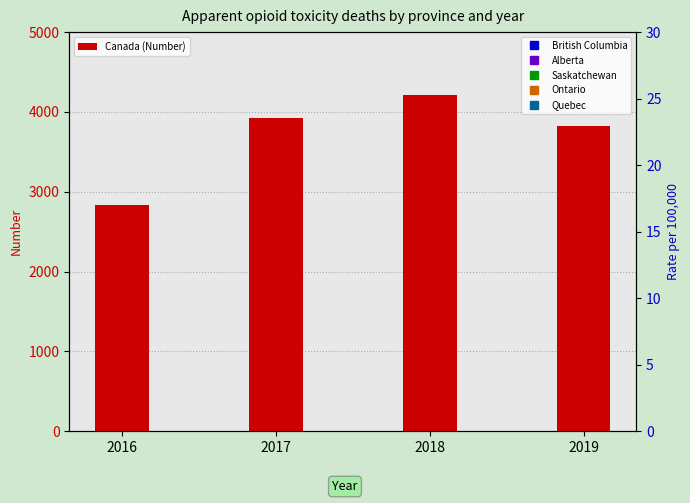

What value does the Ontario series have at 2016?

867